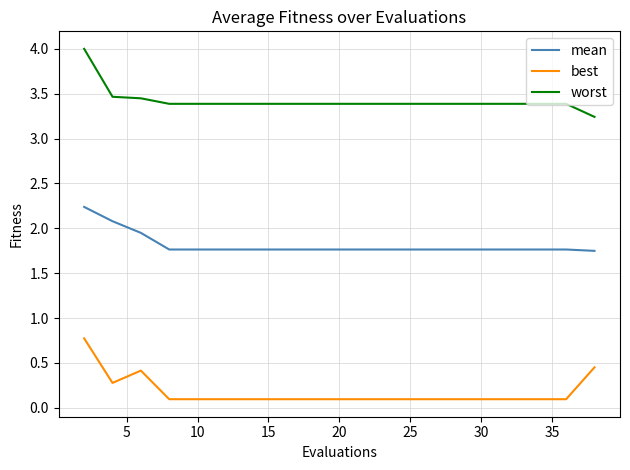

True or false: worst and best intersect in this chart.

False